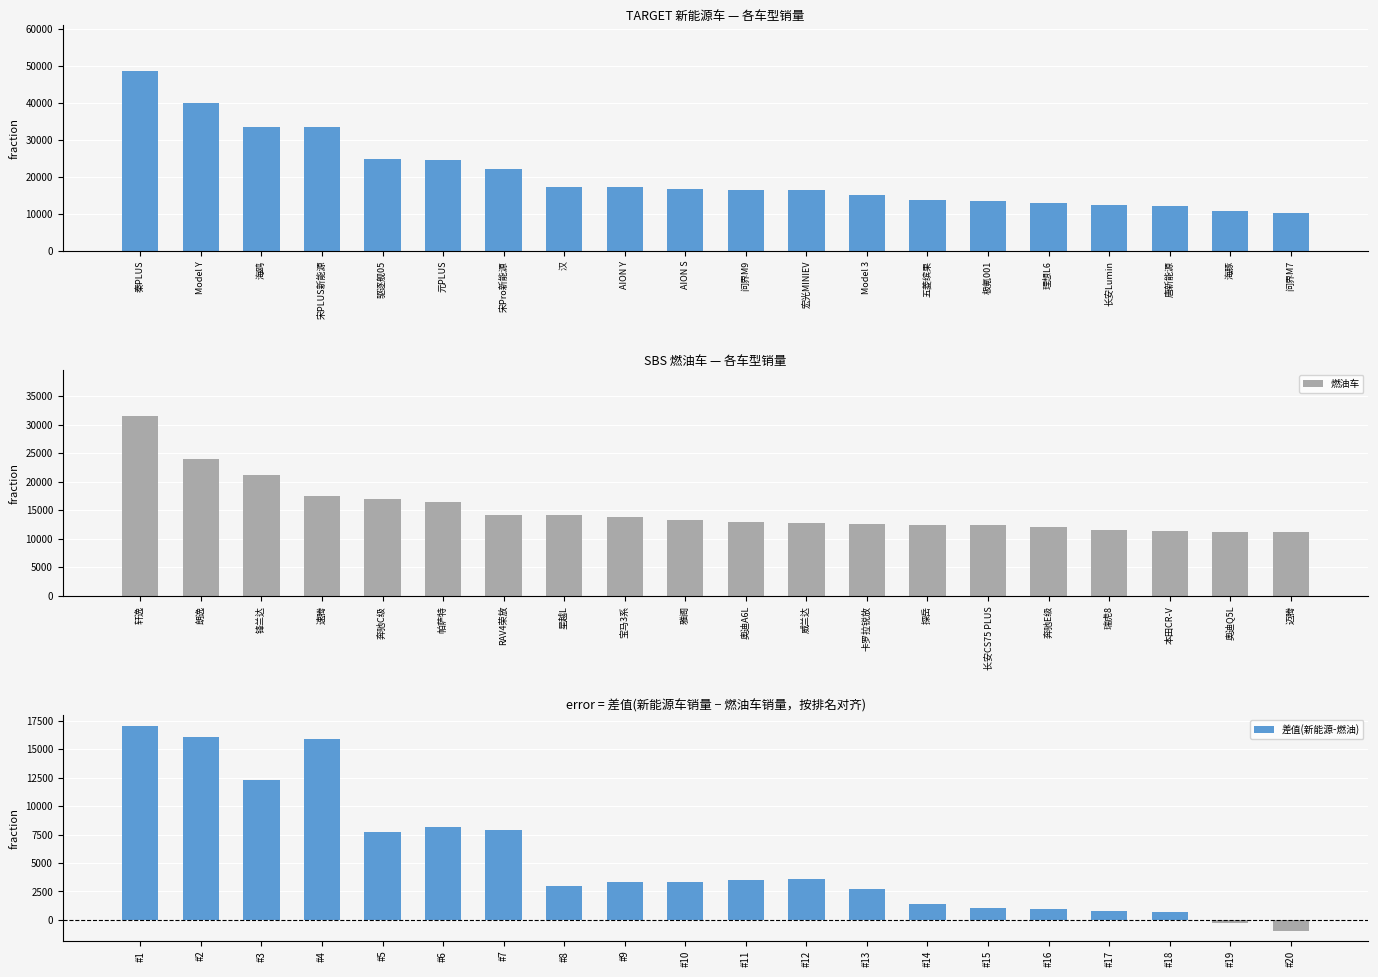

Rank the series by their average value, from highest to lowest.

新能源车, 燃油车, 差值(新能源-燃油)